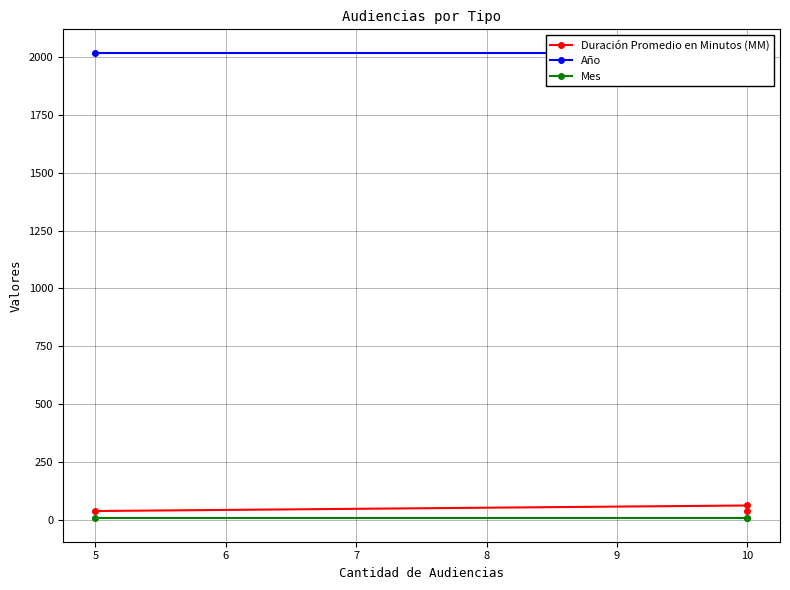

What are all the series names shown in the legend?

Duración Promedio en Minutos (MM), Año, Mes